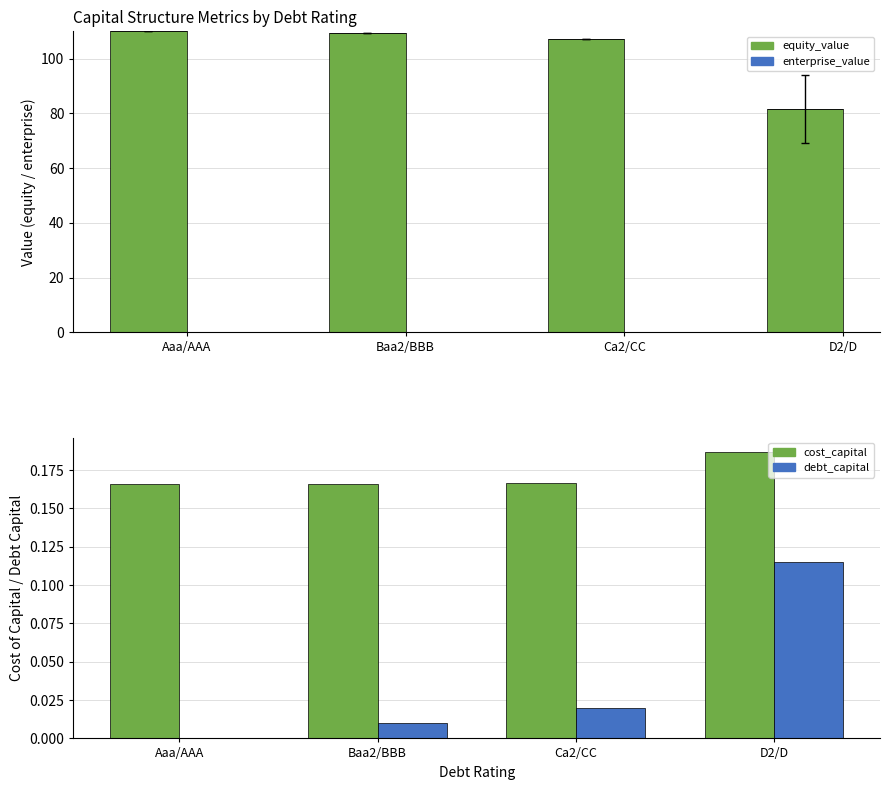

Which has a higher value, Ca2/CC or Baa2/BBB?

Baa2/BBB